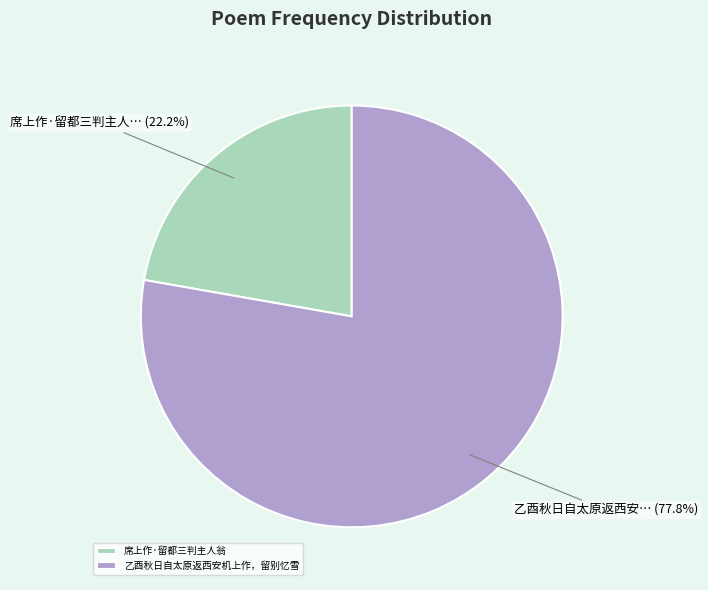

Between 席上作·留都三判主人翁 and 乙酉秋日自太原返西安机上作，留别忆雪, which is larger?

乙酉秋日自太原返西安机上作，留别忆雪